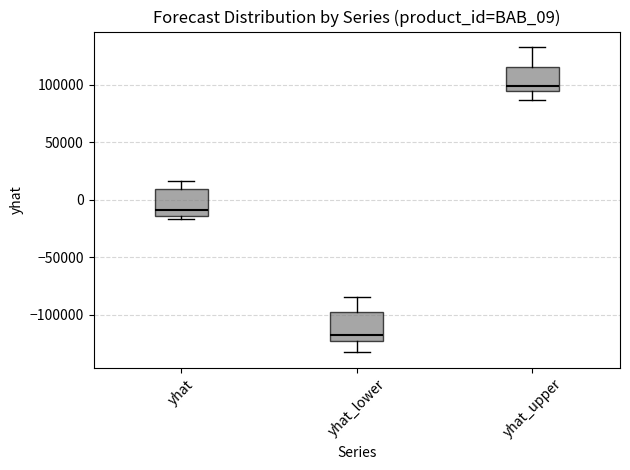

Which box has the lowest median line?

yhat_lower